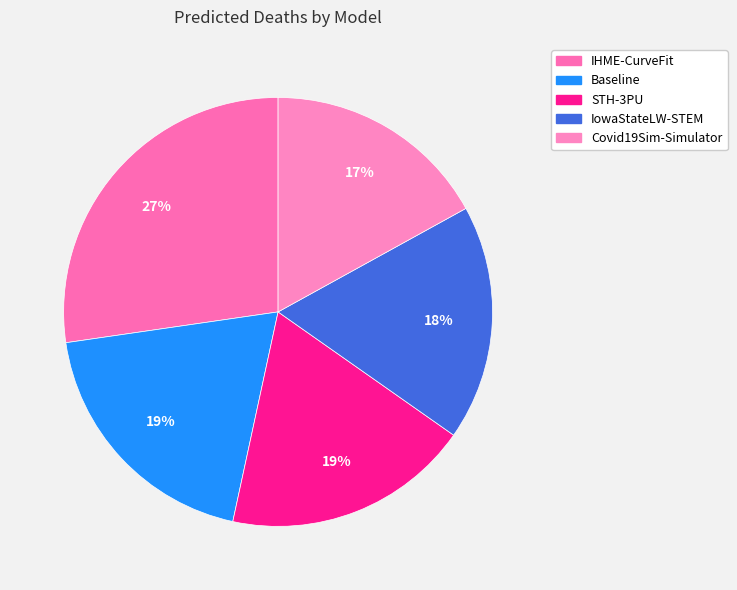

How many slices are in this pie chart?

5